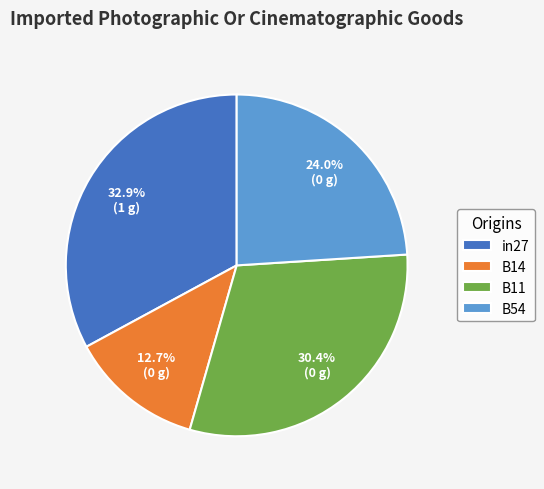

What is the smallest slice in the pie chart?

B14